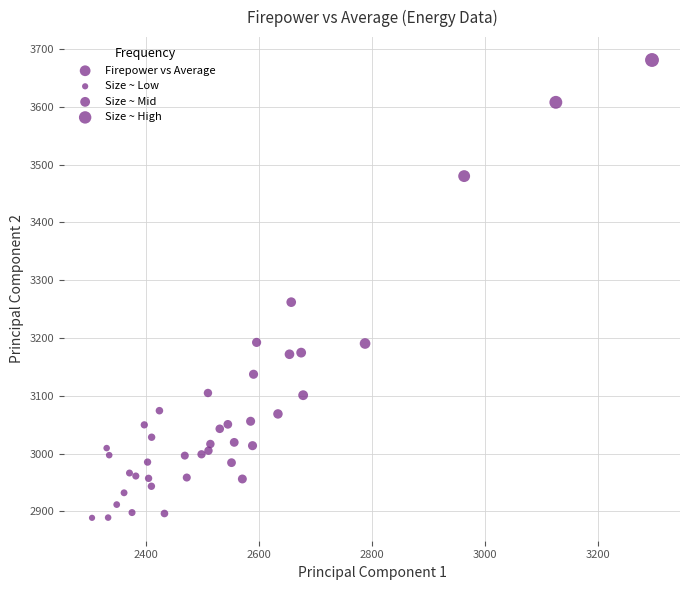

What Y value in the scatter plot is closest to 3284?

3262.0